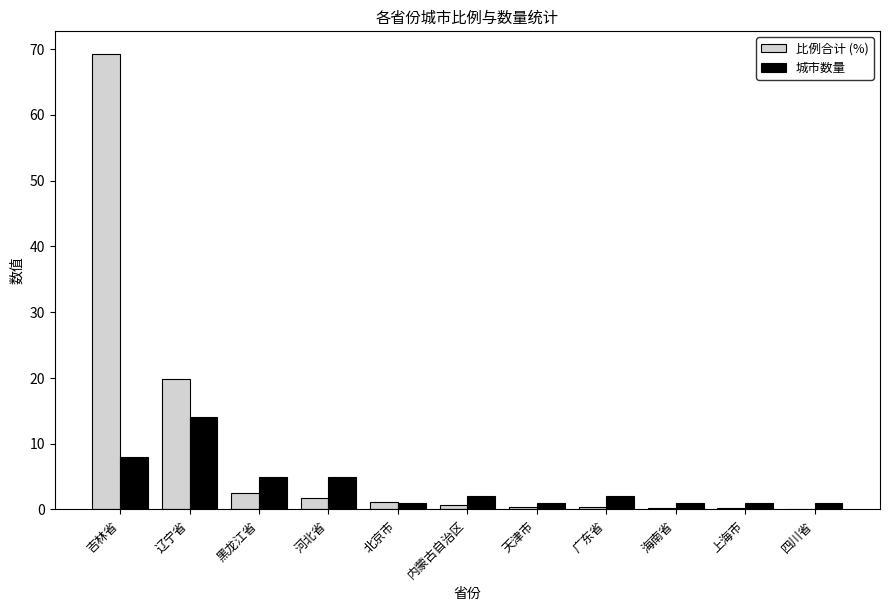

Is the value of 比例合计 (%) at 内蒙古自治区 greater than the value of 城市数量 at 黑龙江省?

No